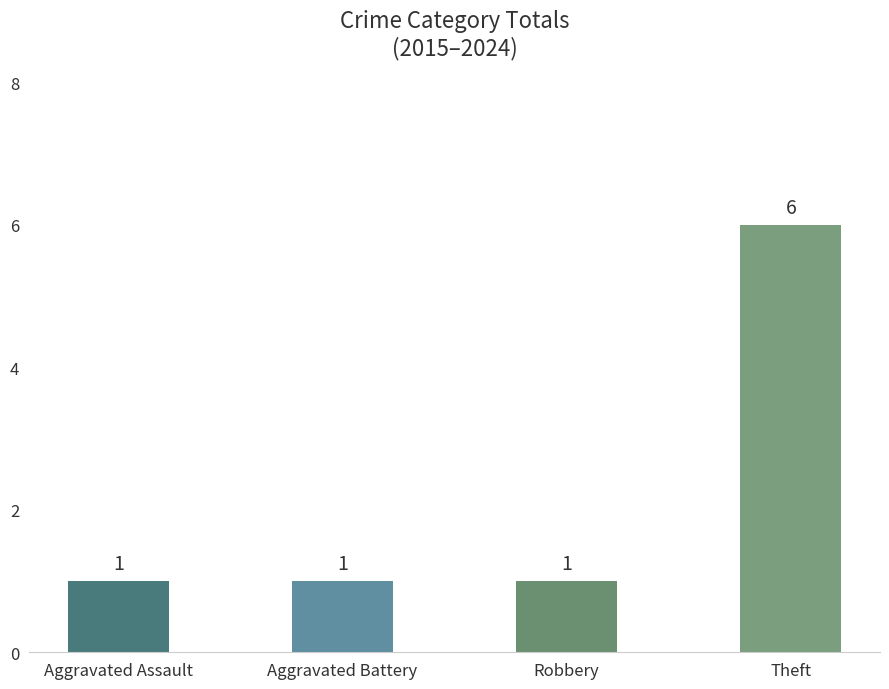

Are the bars grouped side by side (vs. stacked)?

No